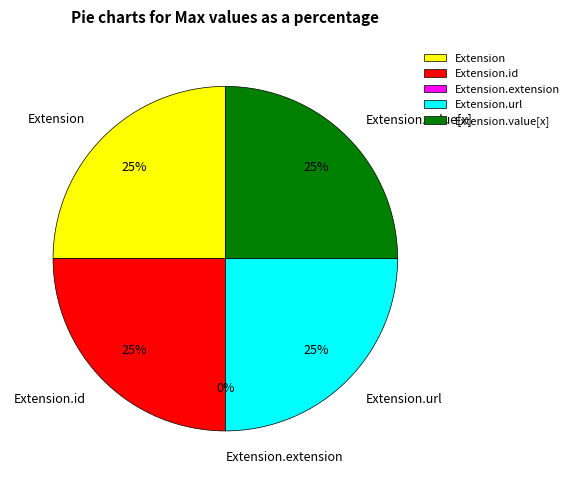

To the nearest percent, what portion does Extension.id represent?

25%